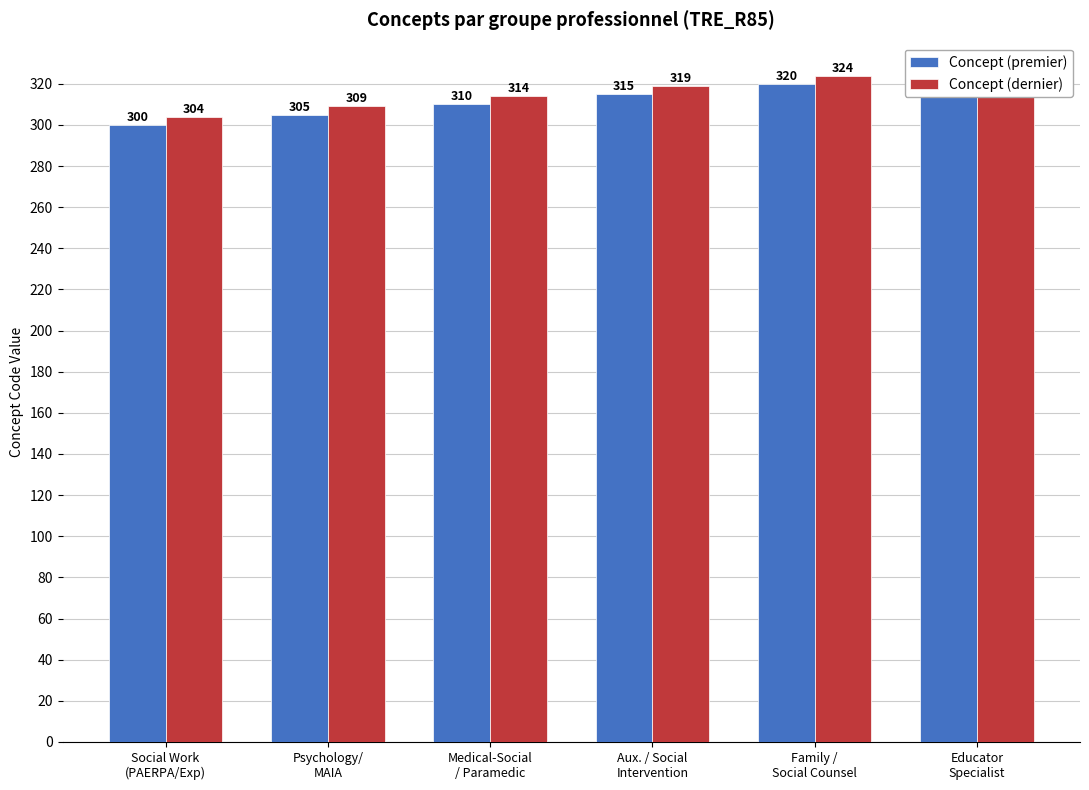

Rank the series by their maximum value, from highest to lowest.

Concept (dernier), Concept (premier)